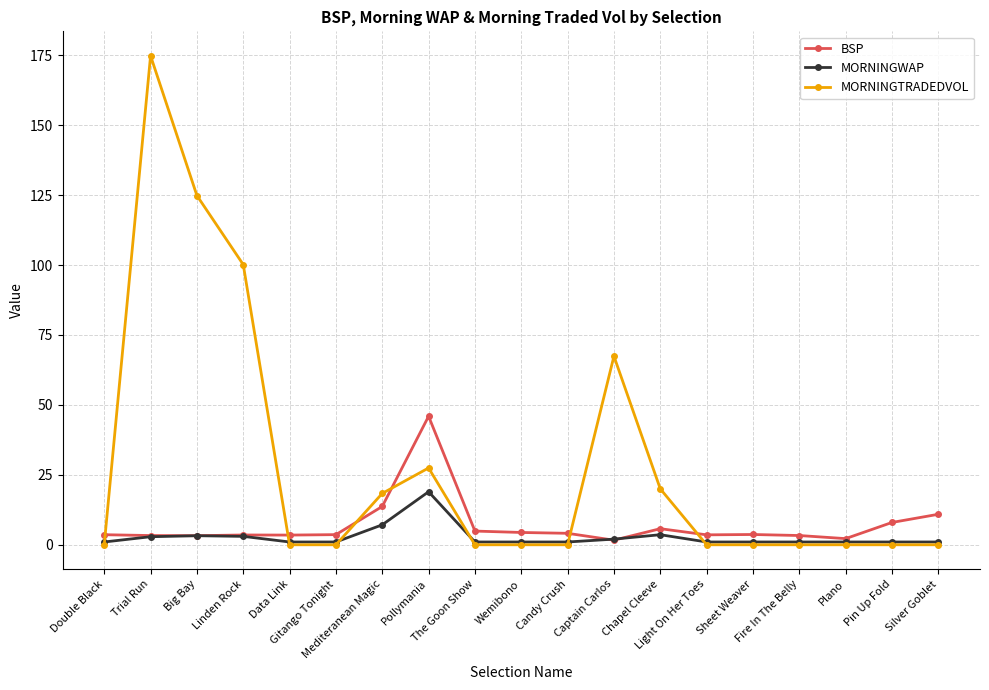

Is this an area chart (filled region under the line)?

No